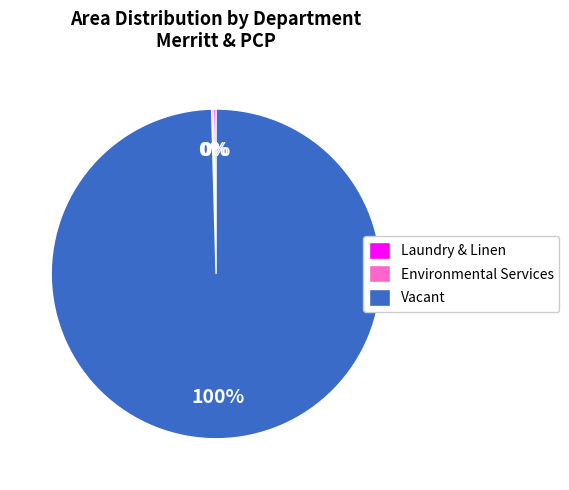

Is there a majority slice in this chart?

Yes